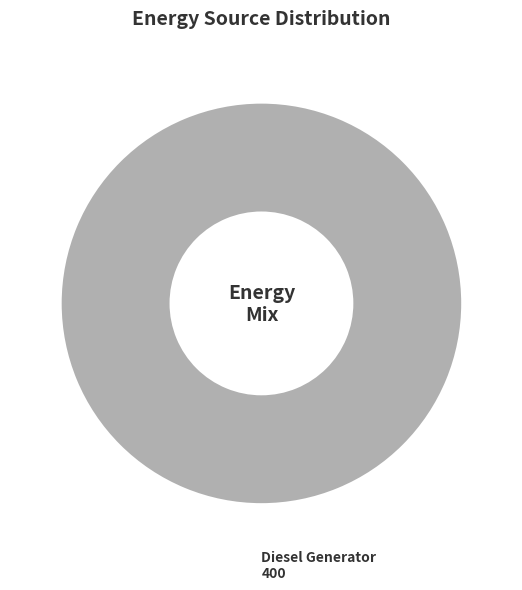

Rank the categories by value from lowest to highest.

Diesel Generator